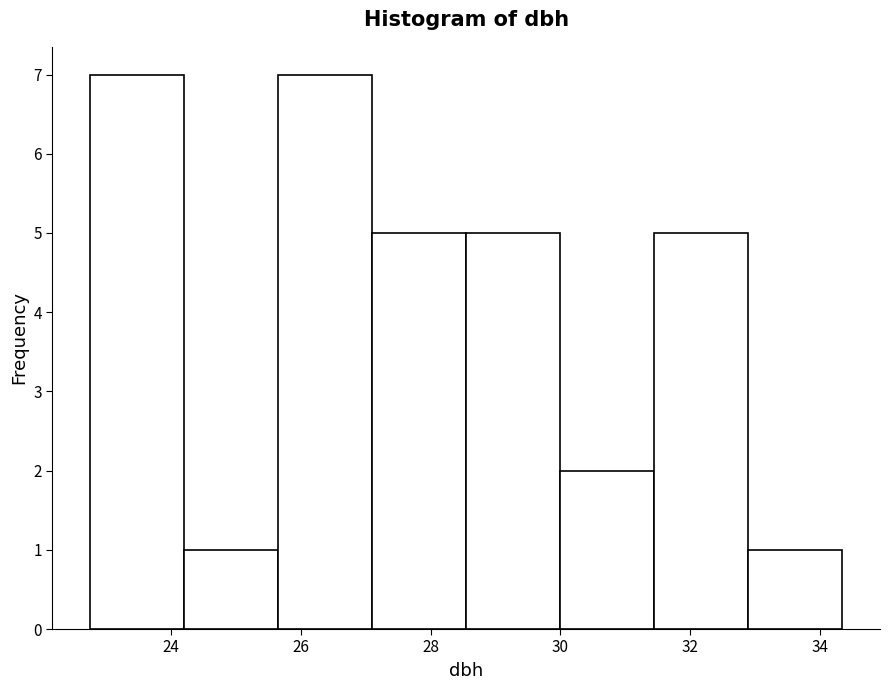

Reading left to right, transcribe this chart: for each bar, give the range it covers on the x-axis and its height. Neither the bar edges nor the heights are printed on the chart, so give them approximately, as read against the axes.

22.75 to 24.20: 7
24.20 to 25.65: 1
25.65 to 27.10: 7
27.10 to 28.55: 5
28.55 to 30.00: 5
30.00 to 31.45: 2
31.45 to 32.90: 5
32.90 to 34.35: 1